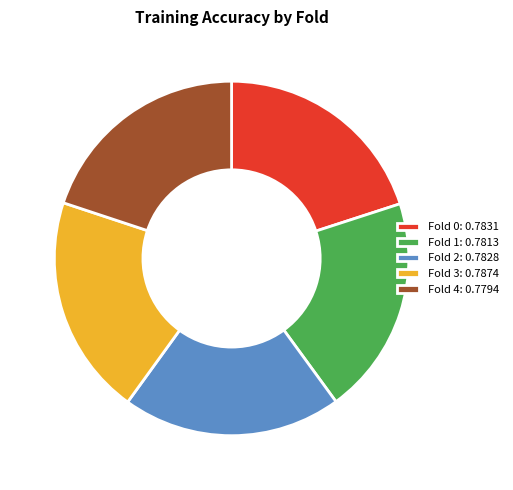

Do Fold 3: 0.7874 and Fold 0: 0.7831 together represent more than half of the pie?

No